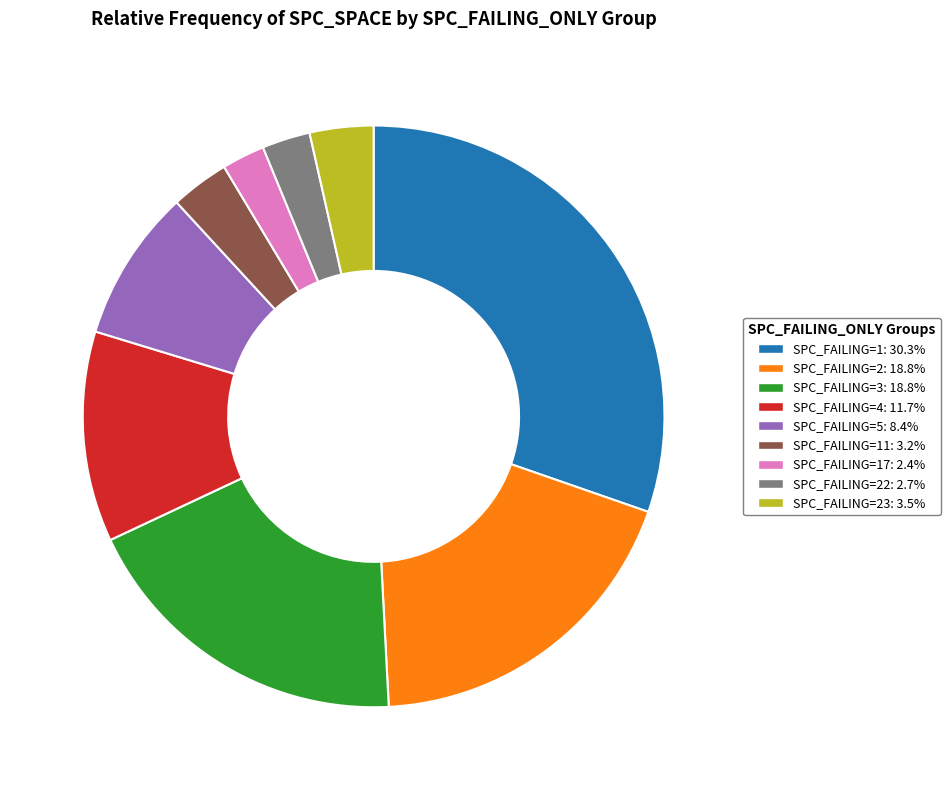

Count the number of slices in the pie.

9